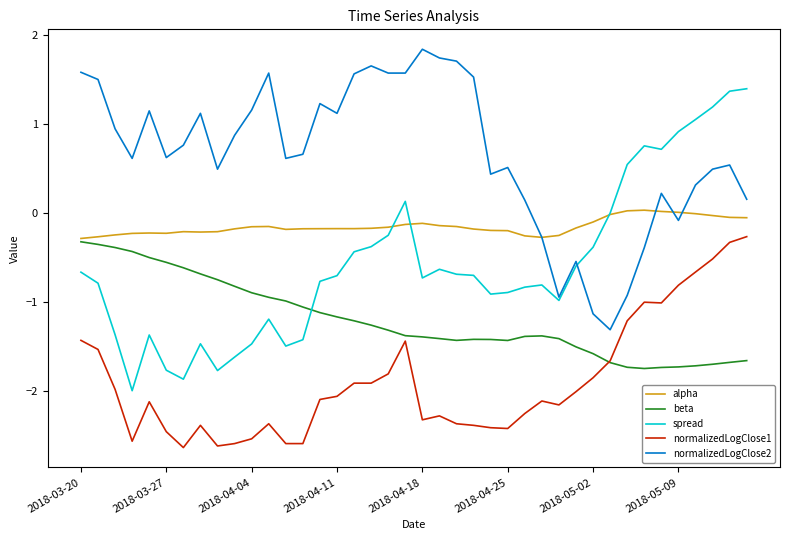

True or false: spread and beta intersect in this chart.

True